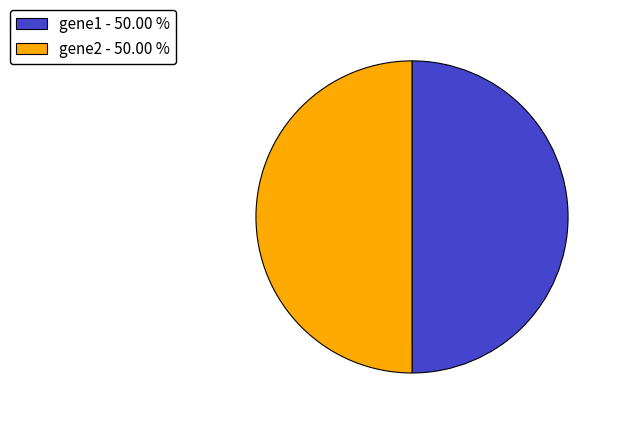

What is the ratio of the value at gene2 - 50.00 % to the value at gene1 - 50.00 %?

1.0